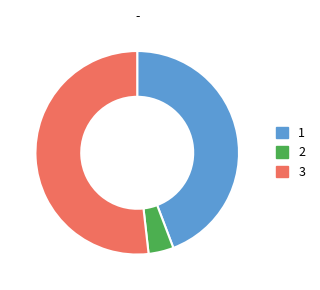

Which category accounts for the majority?

3